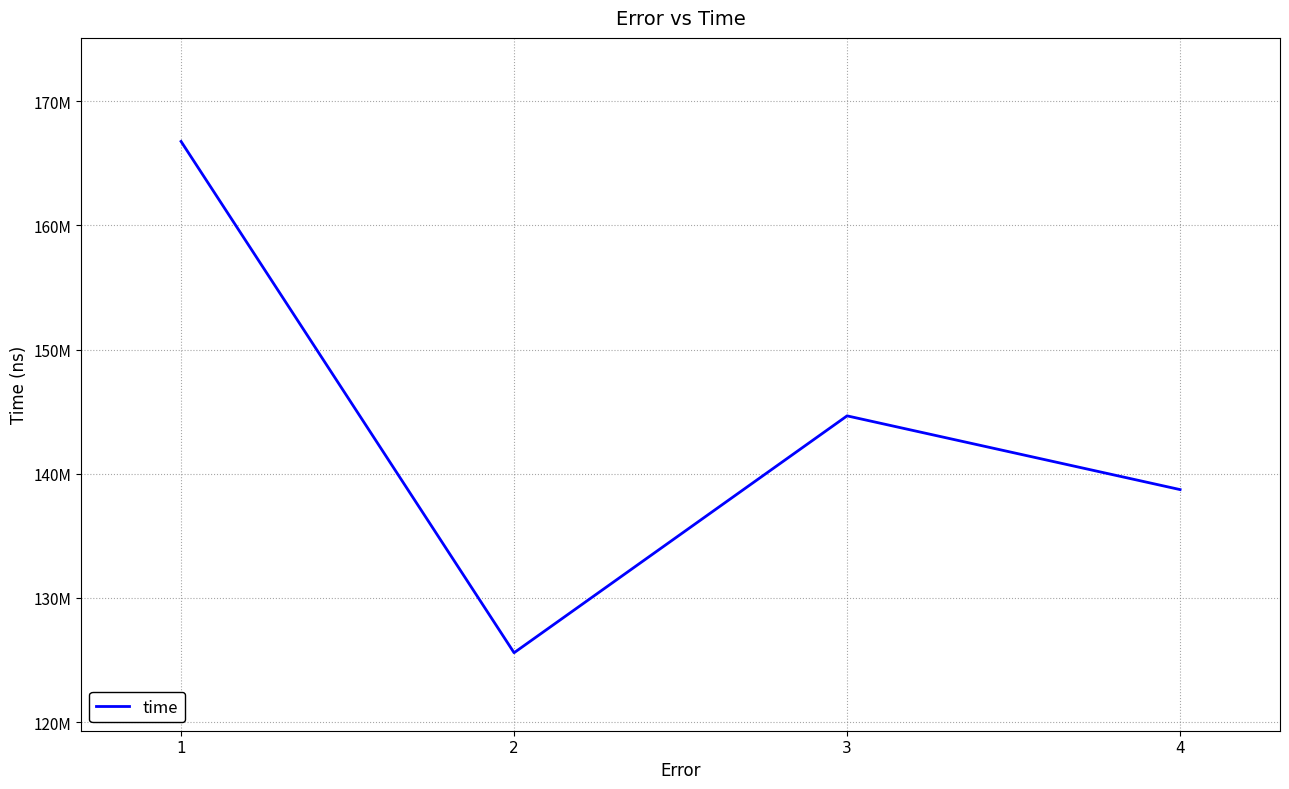

Does the chart display data point markers on the line(s)?

No